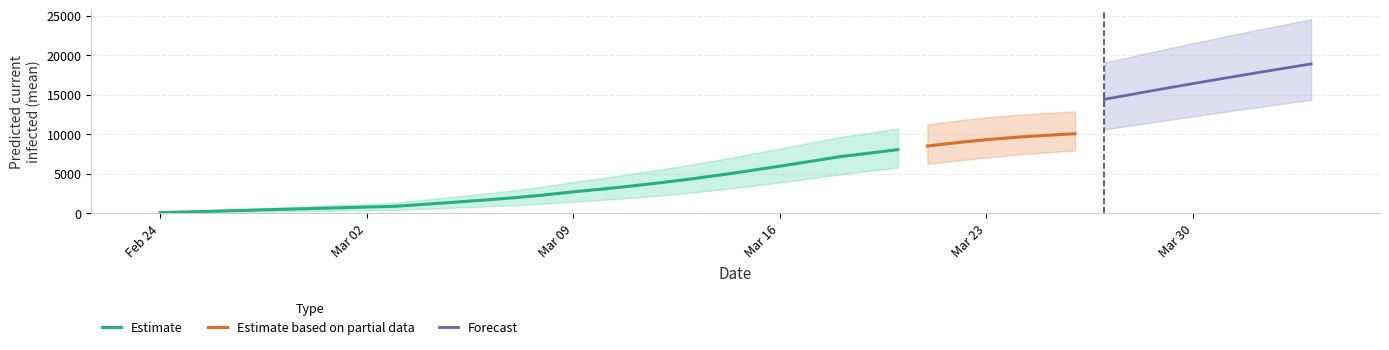

Reading left to right, transcribe all the data shown in this chart.

current_mean: 100	201	301	402	502	602	703	803	904	1165	1424	1694	1985	2323	2732	3088	3478	3903	4366	4871	5412	5979	6564	7164	7614	8074	8526	8955	9332	9633	9878	10081	10239	10349	10405	10414	10386	10328	10244	10137
current_lower: 50	100	150	200	250	300	350	400	450	589	729	876	1038	1233	1478	1712	1979	2285	2630	3023	3452	3914	4408	4921	5359	5806	6252	6682	7077	7420	7717	7975	8187	8351	8461	8525	8549	8533	8487	8413
current_upper: 150	300	450	600	750	900	1050	1200	1350	1735	2117	2510	2929	3413	3990	4490	5025	5583	6182	6825	7504	8203	8921	9661	10189	10735	11260	11748	12165	12477	12707	12893	13042	13136	13163	13139	13076	12974	12828	12640
total_mean: 100	201	301	402	502	602	703	803	904	1165	1424	1694	1985	2323	2732	3188	3679	4204	4767	5373	6015	6682	7367	8068	8779	9499	10220	10940	11655	12365	13067	13760	14443	15116	15778	16429	17068	17695	18311	18916
total_lower: 50	100	150	200	250	300	350	400	450	589	729	876	1038	1233	1478	1762	2079	2435	2830	3273	3752	4264	4808	5371	5949	6535	7129	7721	8311	8899	9479	10055	10622	11182	11734	12277	12814	13341	13858	14362
total_upper: 150	300	450	600	750	900	1050	1200	1350	1735	2117	2510	2929	3413	3990	4640	5325	6033	6782	7575	8404	9253	10121	11011	11924	12851	13770	14677	15577	16467	17347	18217	19075	19917	20738	21542	22329	23094	23838	24564